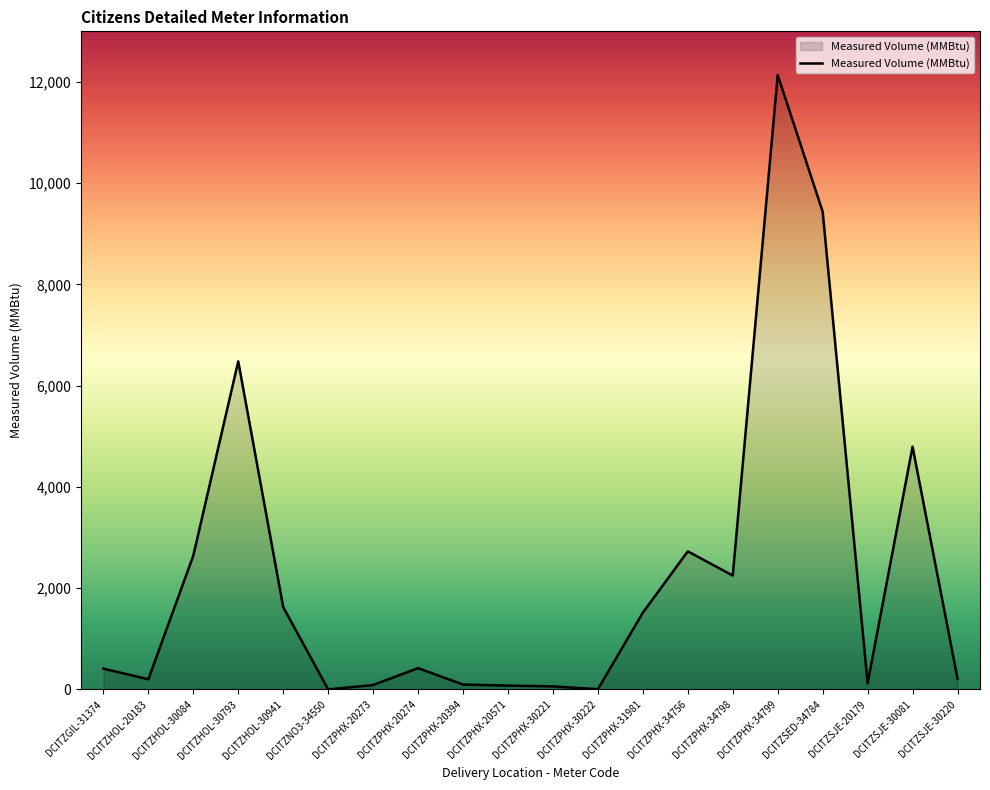

What is the difference between the maximum and minimum values?

12136